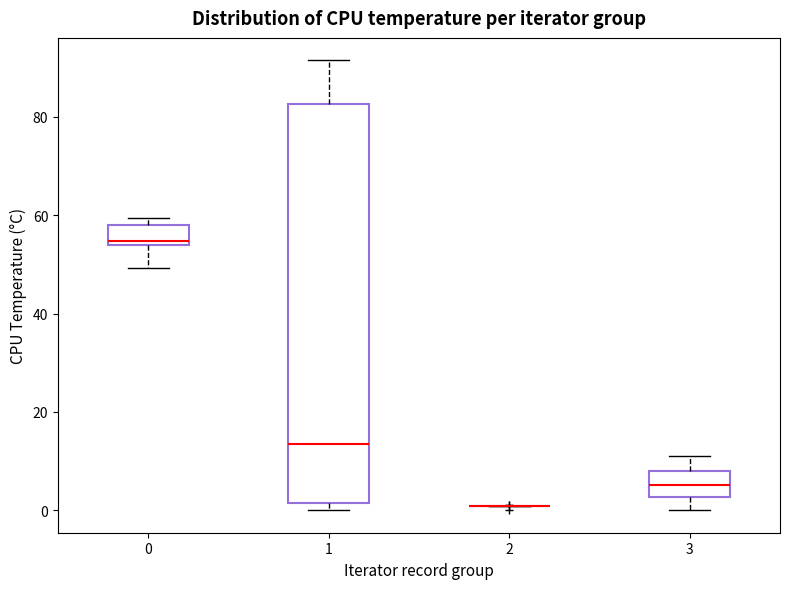

Reading left to right, transcribe this box plot: for each box, give where its median line is, the range the box spans, and where its two whiskers end, as read against the y-axis. The values are not printed on the chart, so give them approximately, as read against the axis.

0: median 54 (just above the box's lower edge), box 54 to 58, whiskers 50 to 60
1: median 14, box 2 to 82, whiskers 0 to 92
2: box collapsed to a line at 0, whiskers 0 to 0
3: median 6, box 2 to 8, whiskers 0 to 12